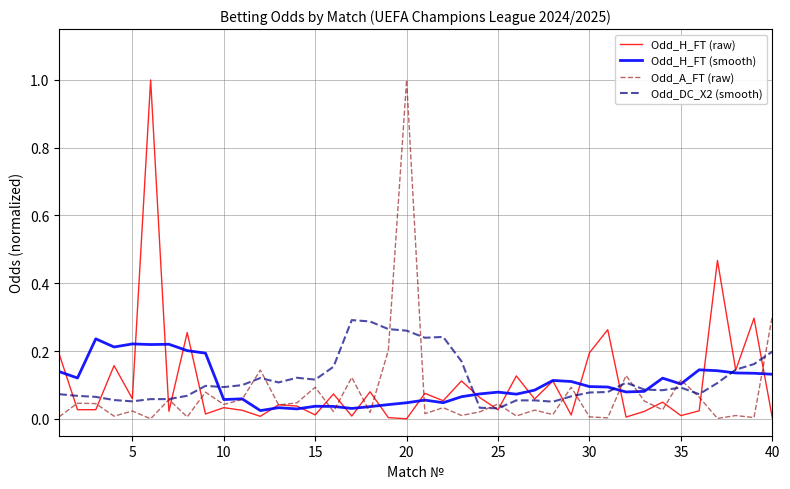

What is the maximum value for Odd_H_FT (raw)?

1.0